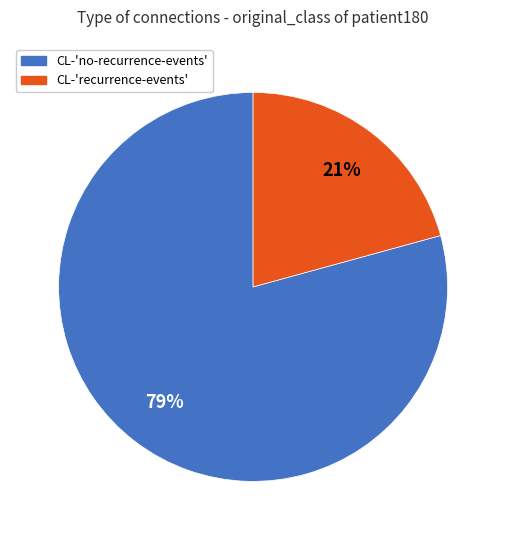

Is there a majority slice in this chart?

Yes